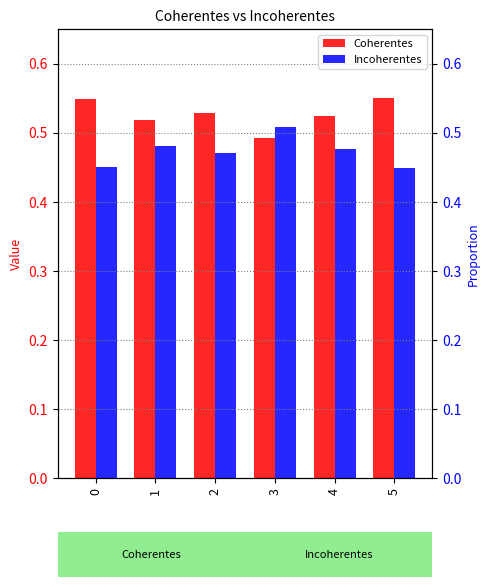

Is it true that Incoherentes equals 0.6 at 1?

False